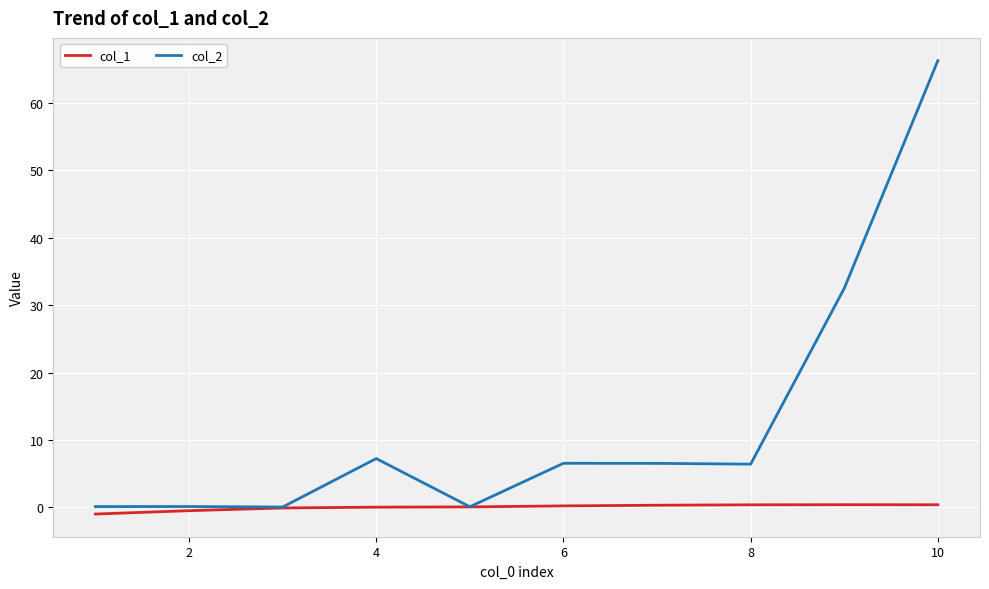

What is the difference between the second highest and minimum values in the col_1 series?

1.4